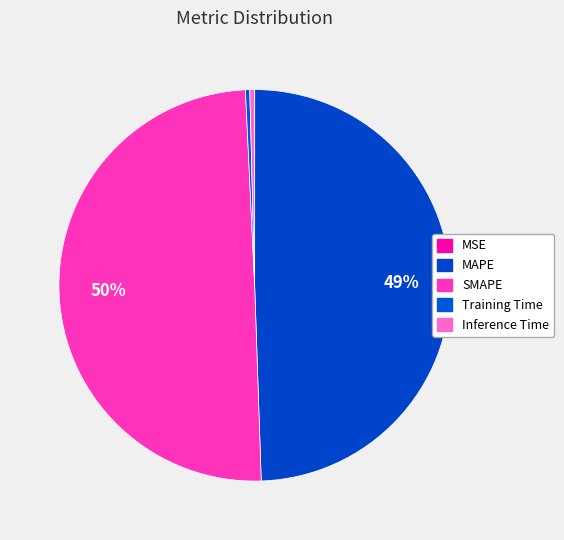

Combined, what portion of the pie is Training Time and SMAPE?

50.1%